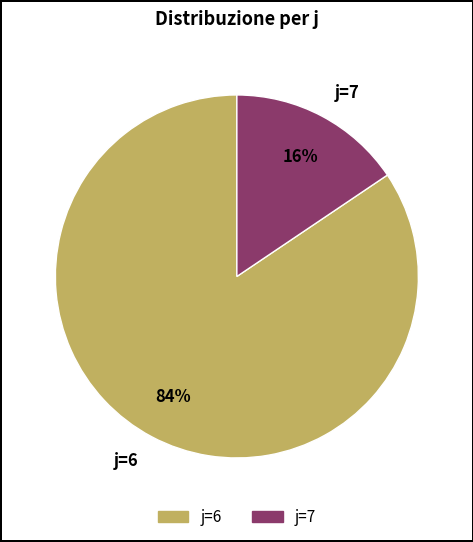

Is it true that j=7 is 16% of the pie?

True